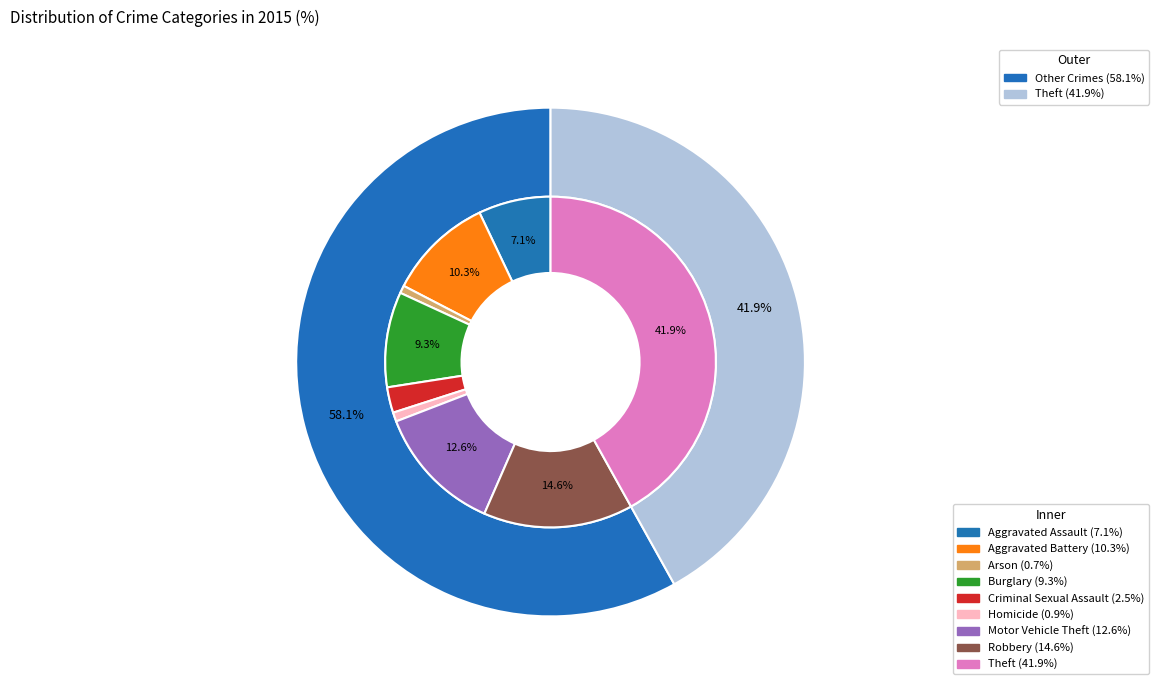

Approximately how many times larger is the value at Arson compared to Burglary?

0.1